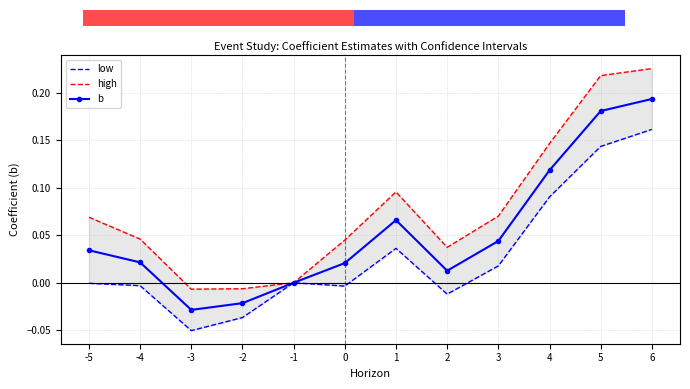

What is the difference between the maximum and second lowest values in the low series?

0.2